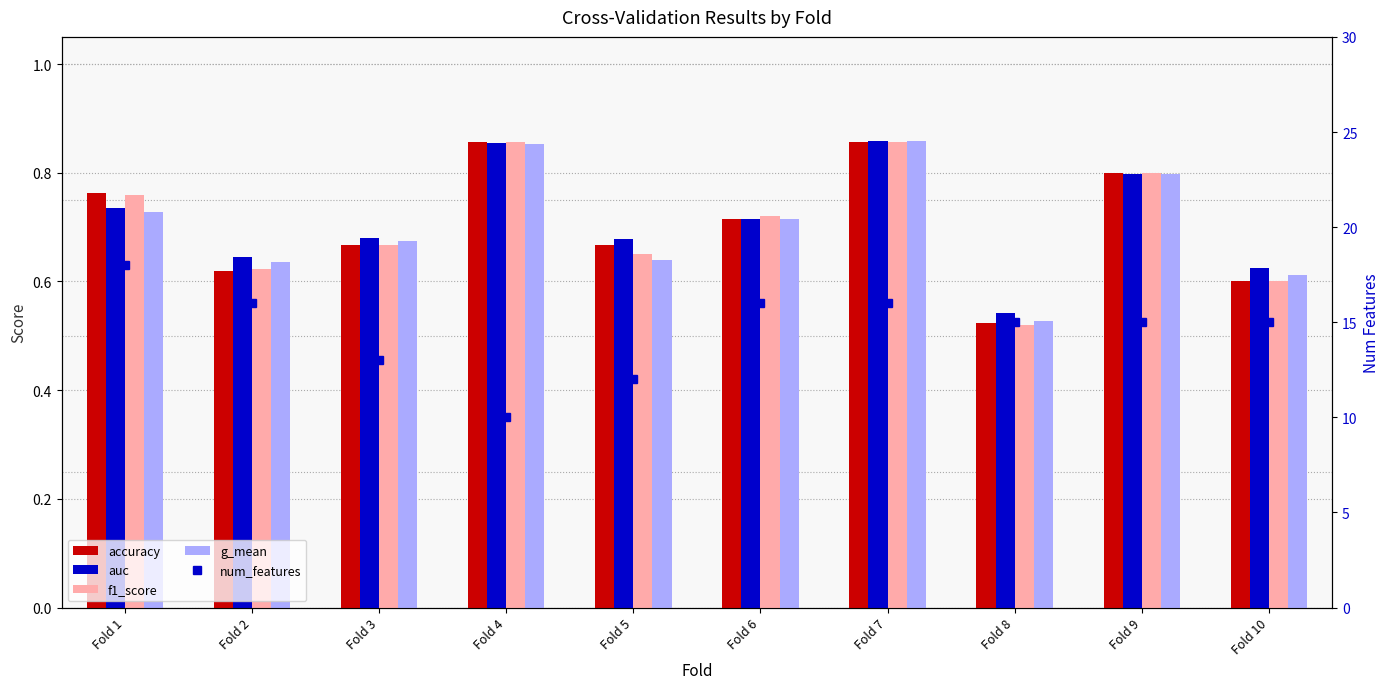

The value of num_features at Fold 8 is 15.0. True or false?

True